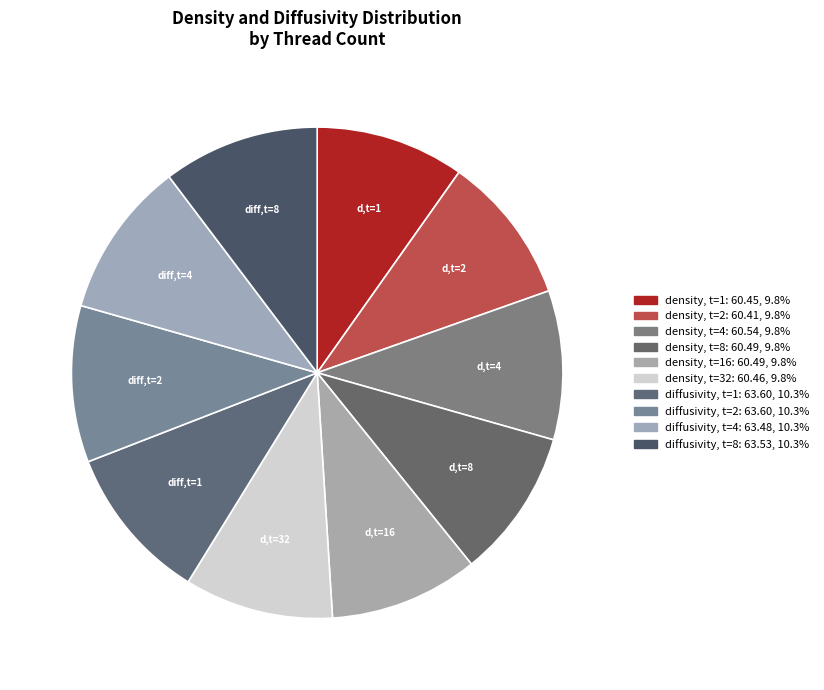

Which slice is the largest?

diffusivity_1